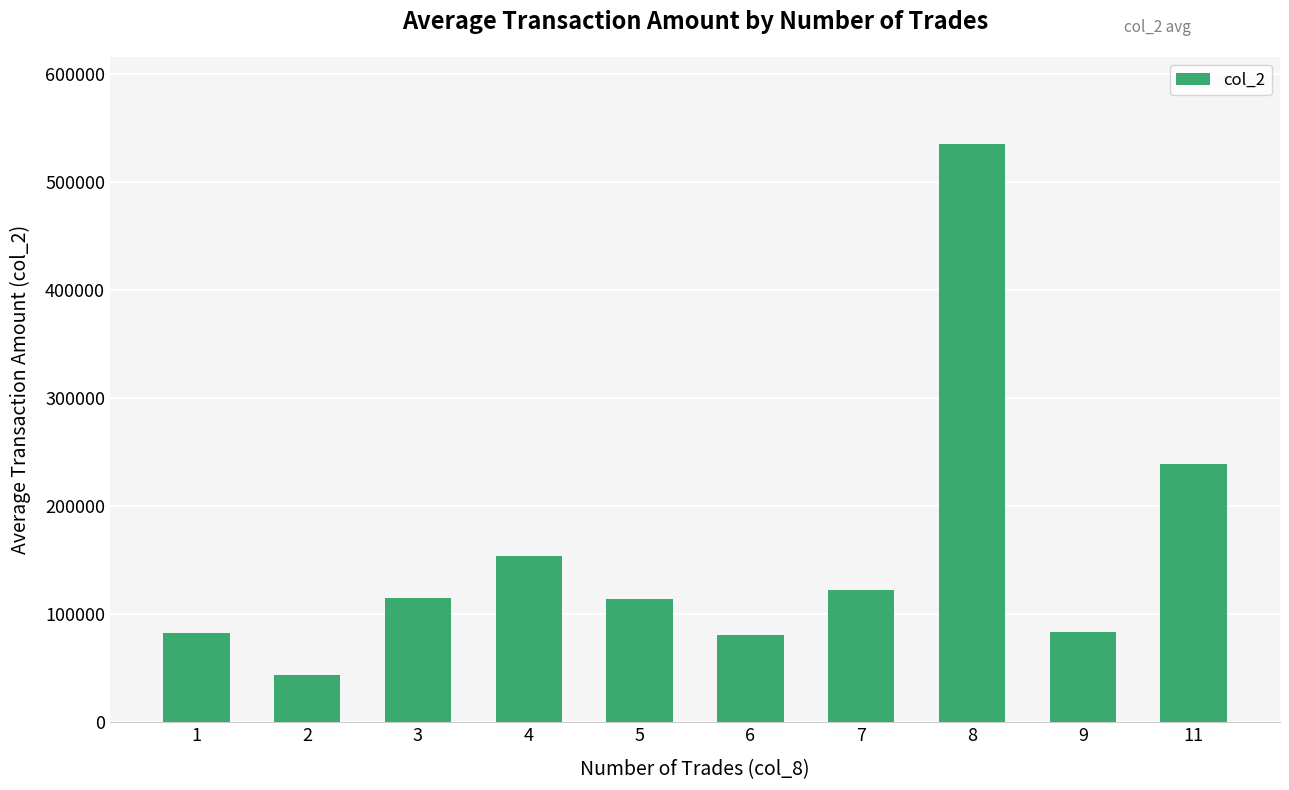

What is the value of the 4th bar from the left?

154006.7